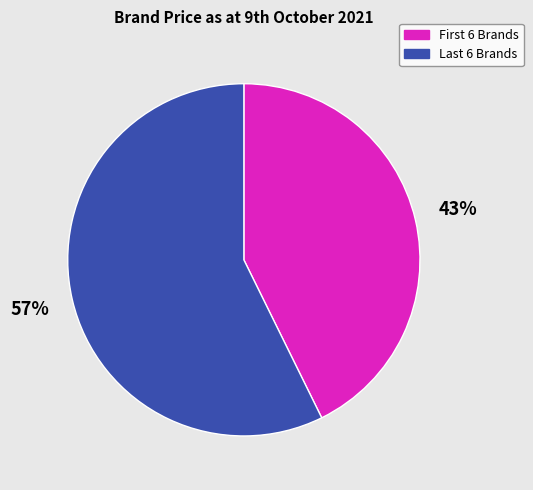

To the nearest percent, what is the average slice percentage?

50%